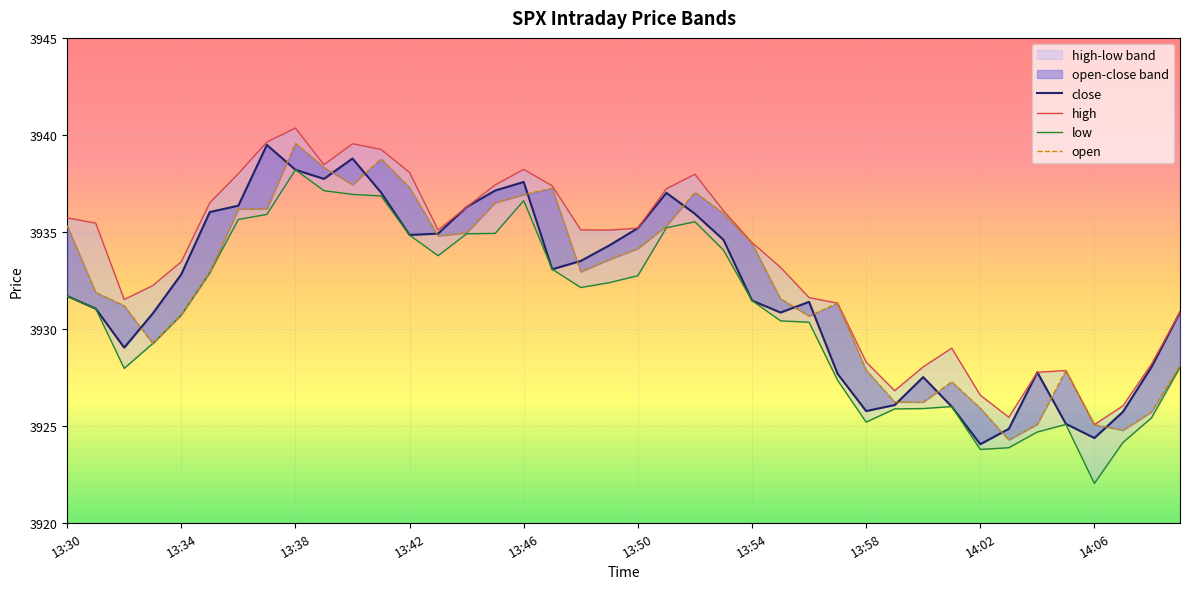

What position from the left is 31?

32